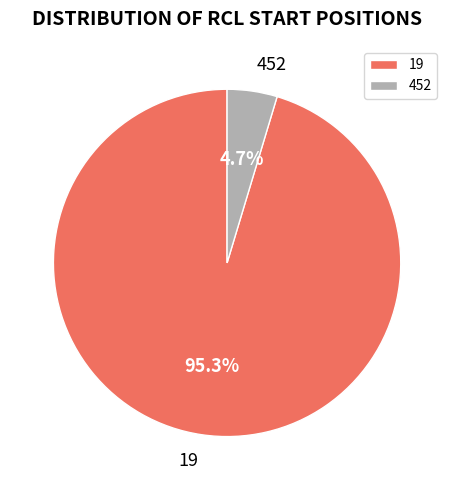

How many slices are in this pie chart?

2